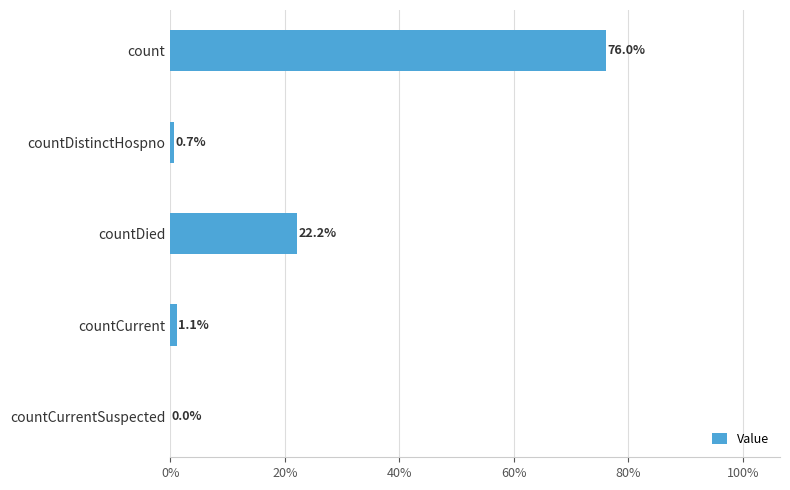

Reading top to bottom, list all the values displayed in this chart.

count=76.0	countDistinctHospno=0.7	countDied=22.2	countCurrent=1.1	countCurrentSuspected=0.0